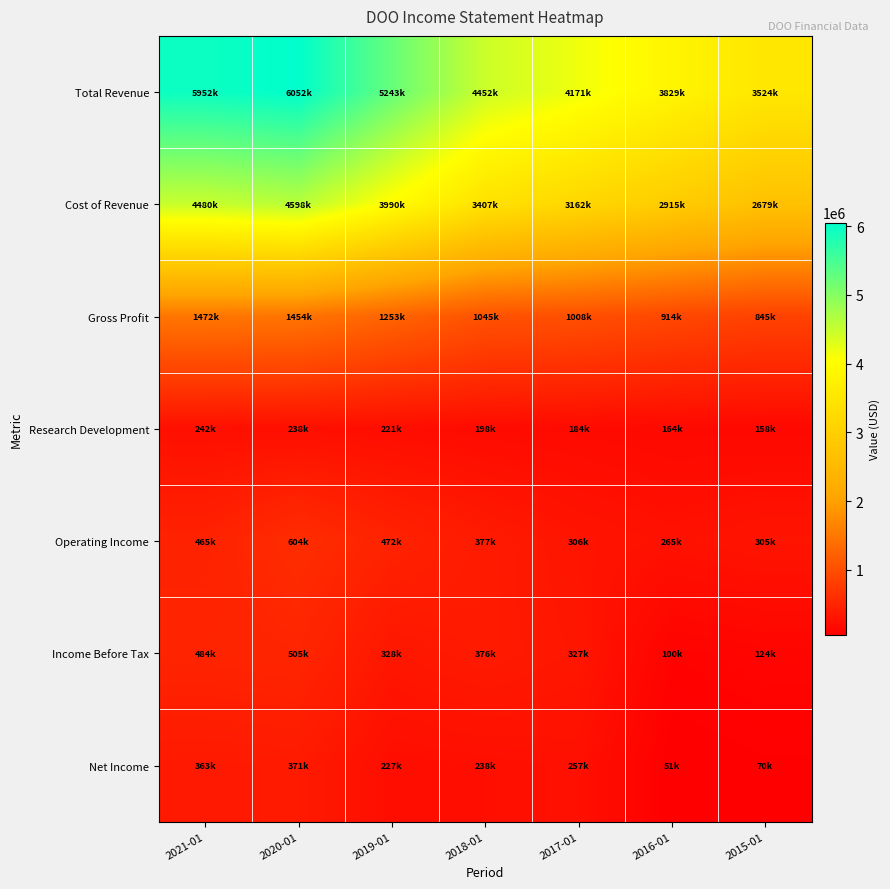

What is the maximum value shown in the chart?

6052700